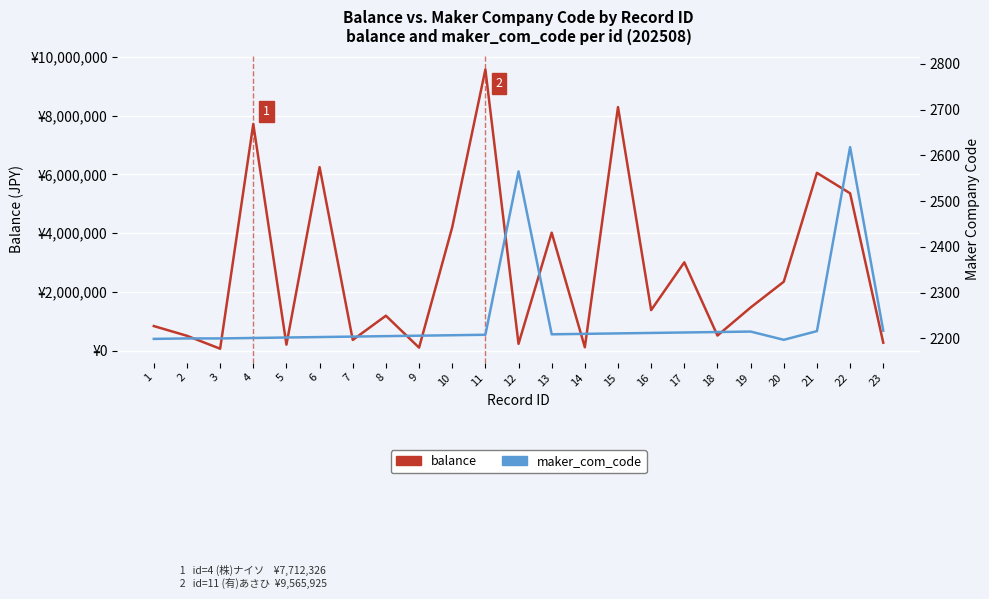

True or false: maker_com_code and balance cross at least once.

False